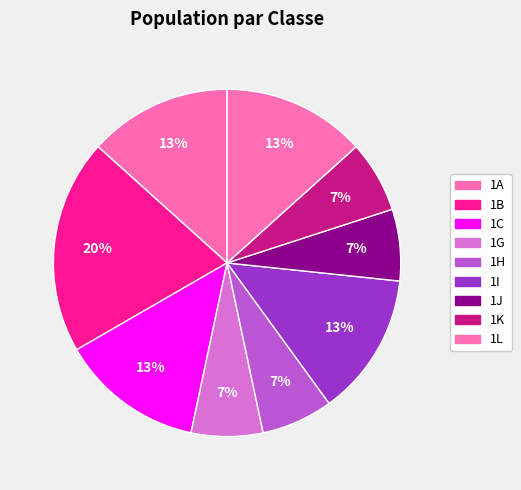

How many slices are in this pie chart?

9